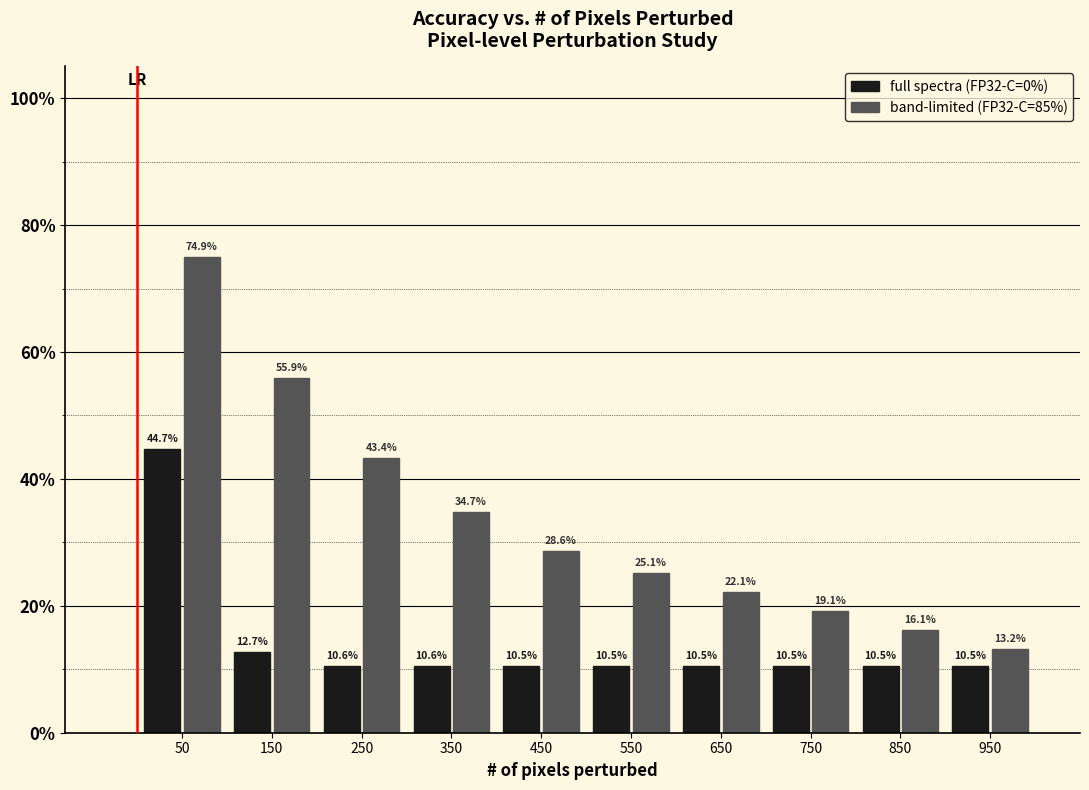

What is the average value of the band-limited (FP32-C=85%) series?

33.3